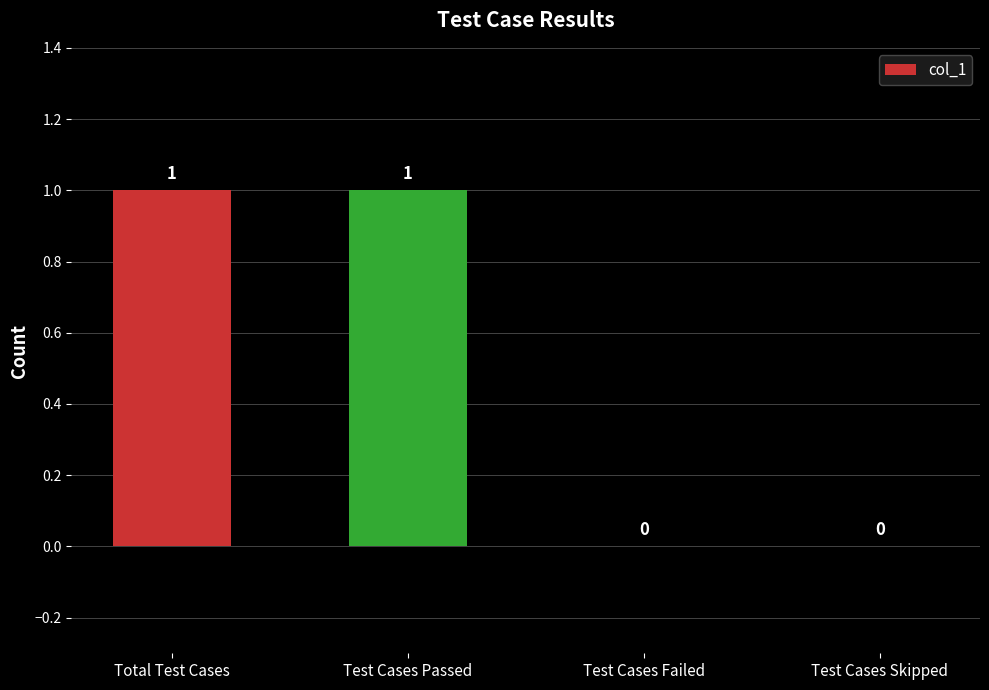

Count the values in the range 0 to 1.

4